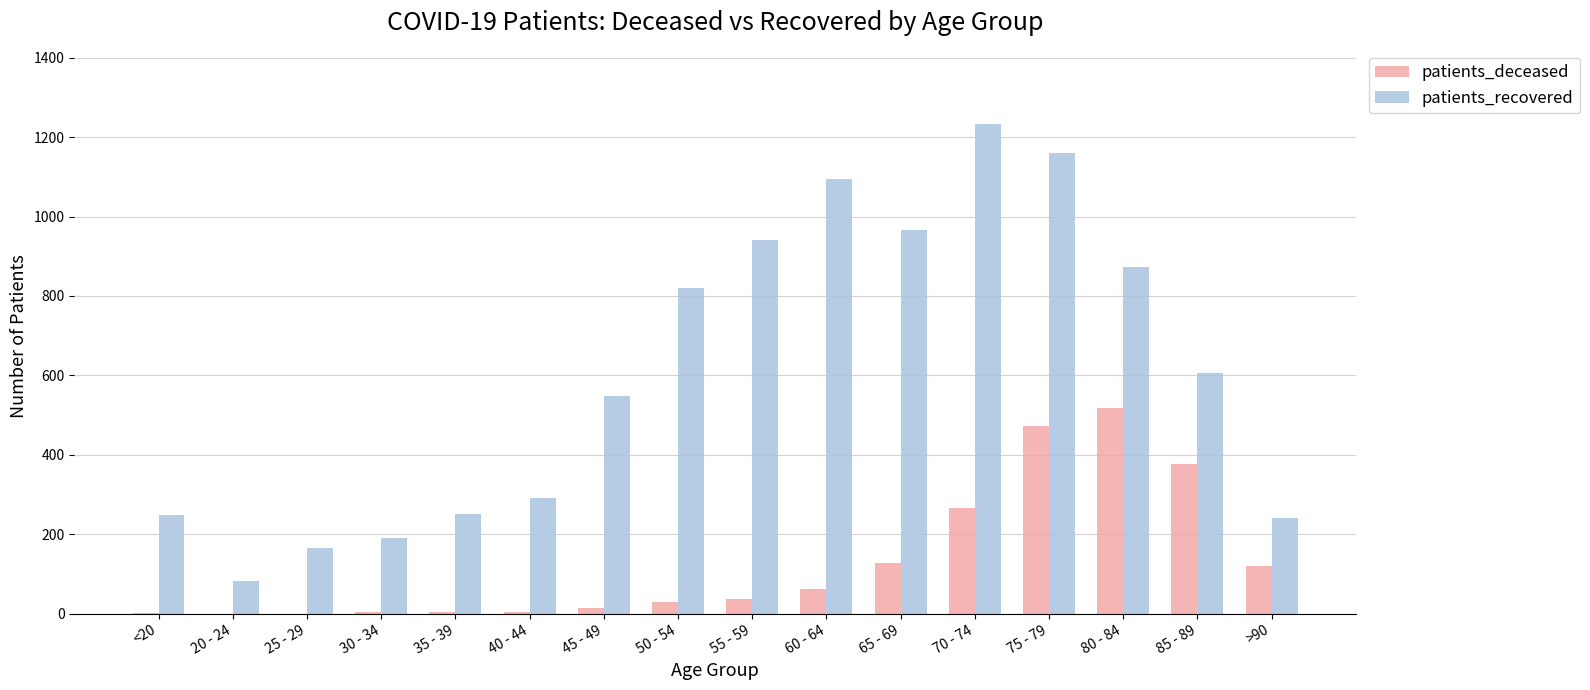

How many categories are shown in the chart?

16